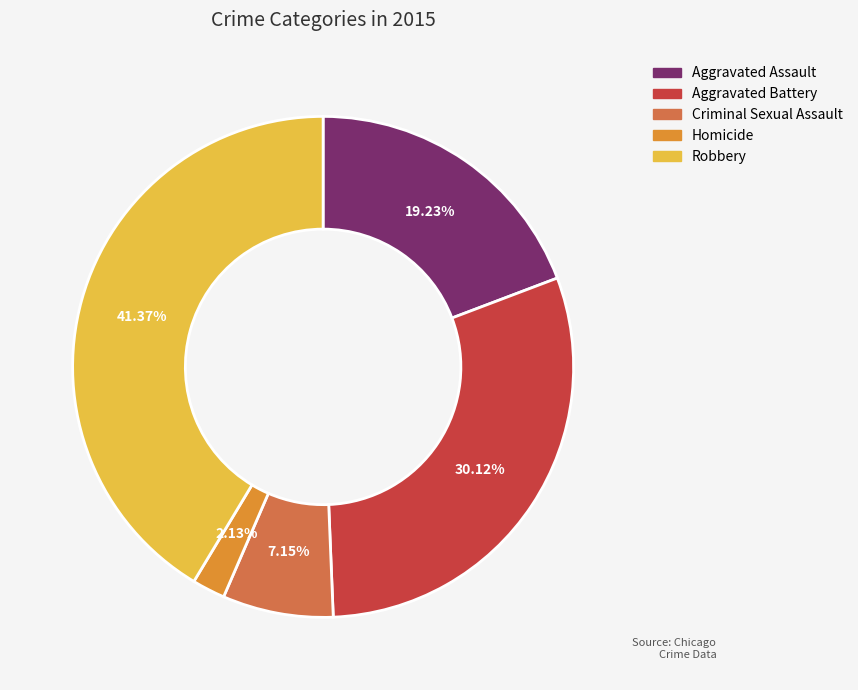

Which has a higher value, Aggravated Battery or Criminal Sexual Assault?

Aggravated Battery